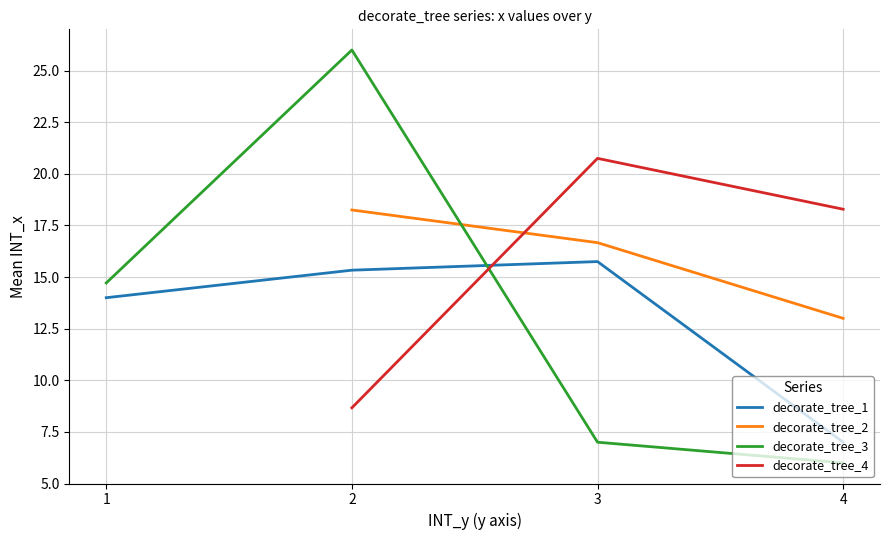

Which series has the widest spread of values?

decorate_tree_3